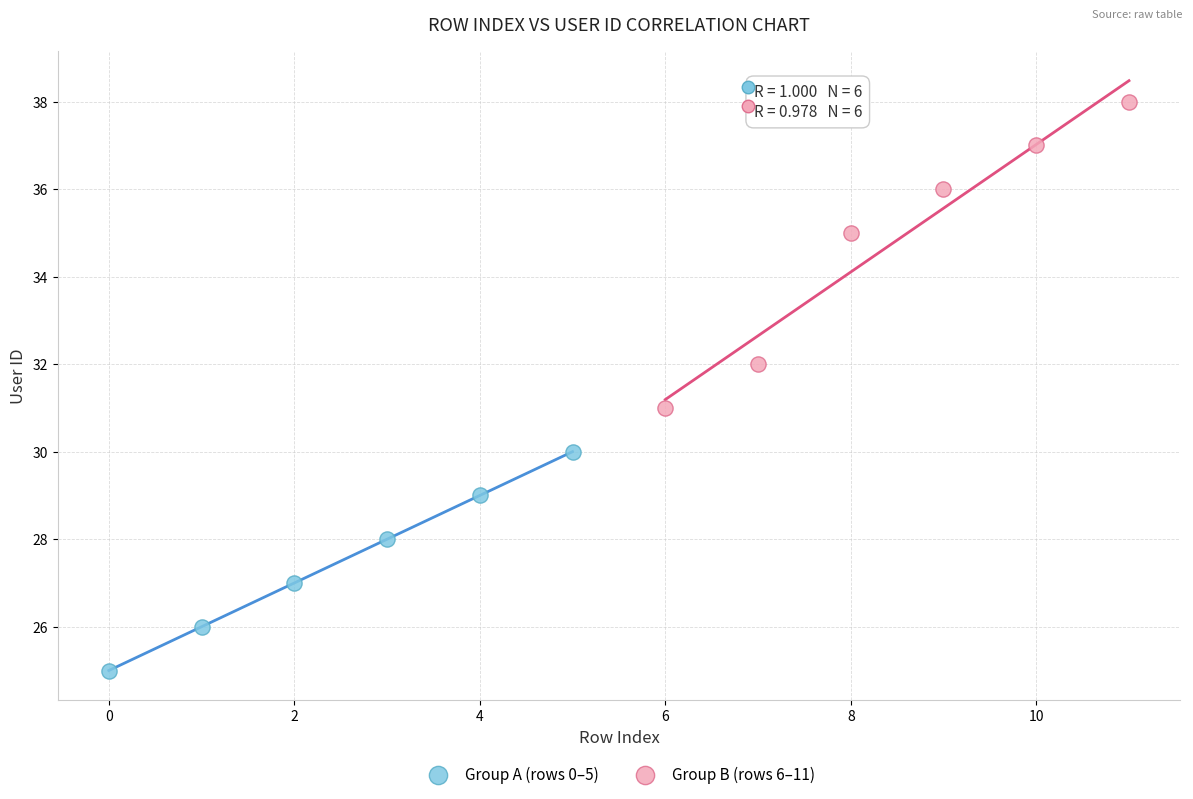

Which series contains the lowest Y value?

Group A (rows 0–5)